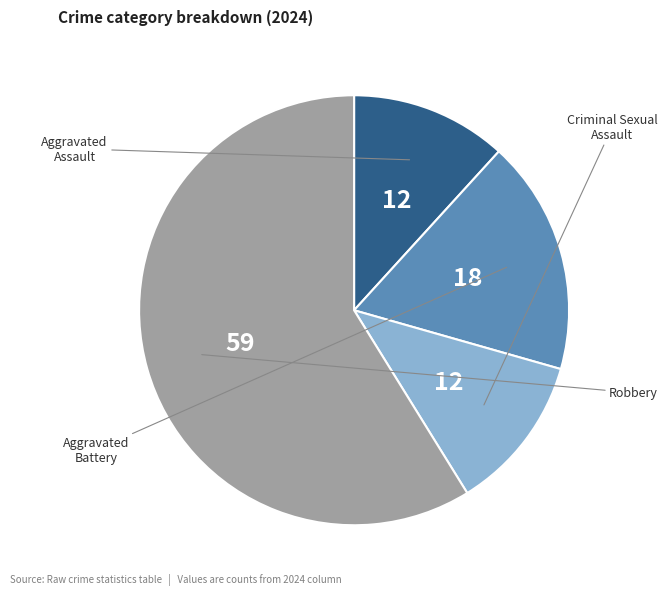

How many segments does this pie chart have?

4